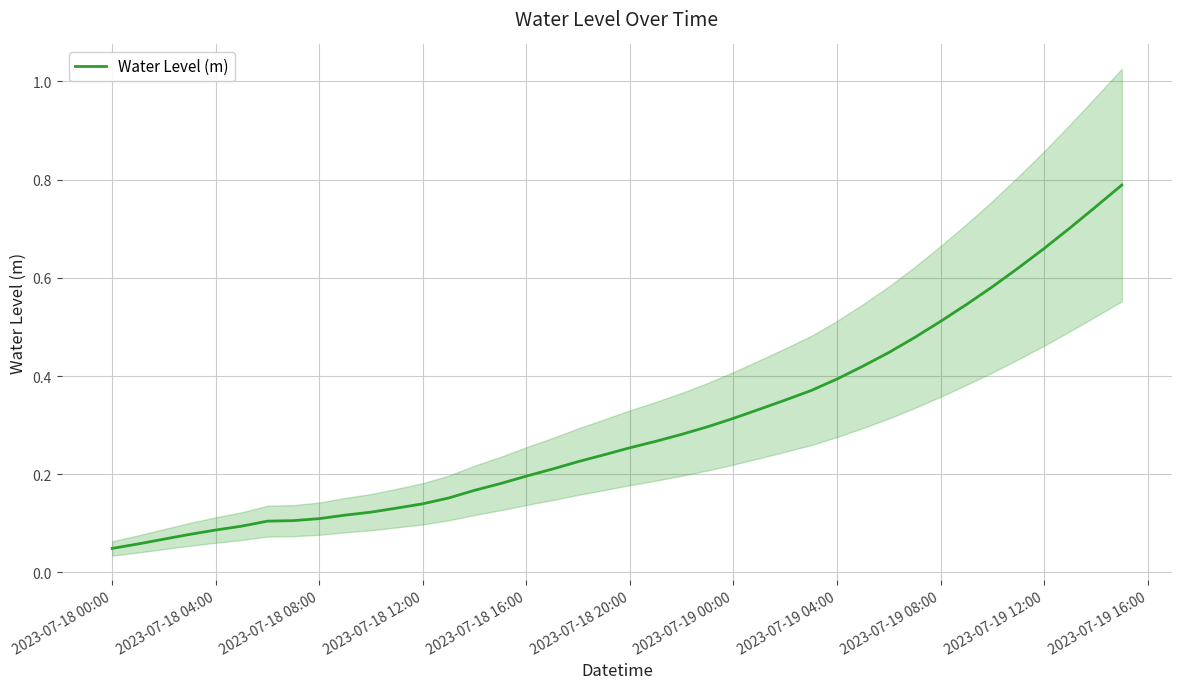

What is the sum of all values?

12.0